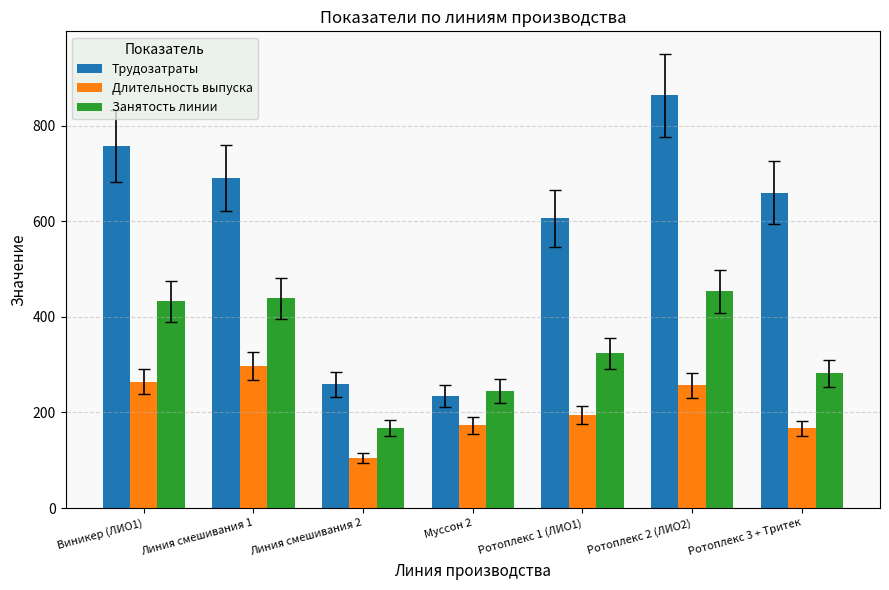

Which label corresponds to the smallest value in the chart?

Линия смешивания 2